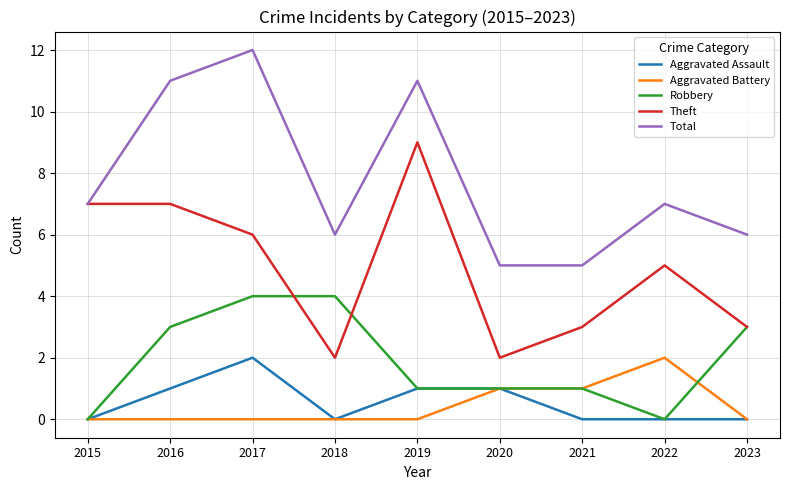

True or false: Total and Aggravated Battery intersect in this chart.

False